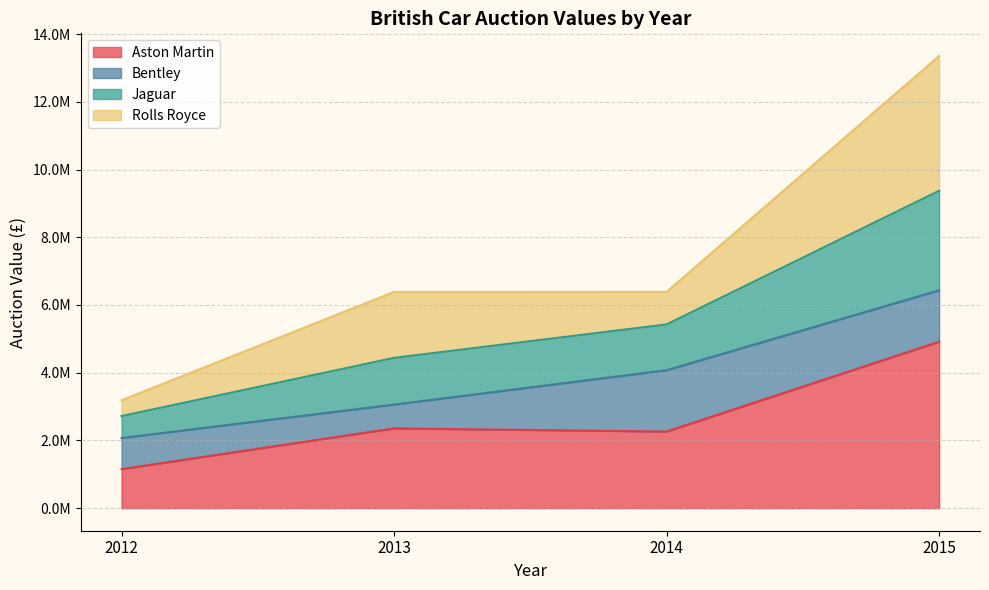

What are all the series names shown in the legend?

Aston Martin, Bentley, Jaguar, Rolls Royce